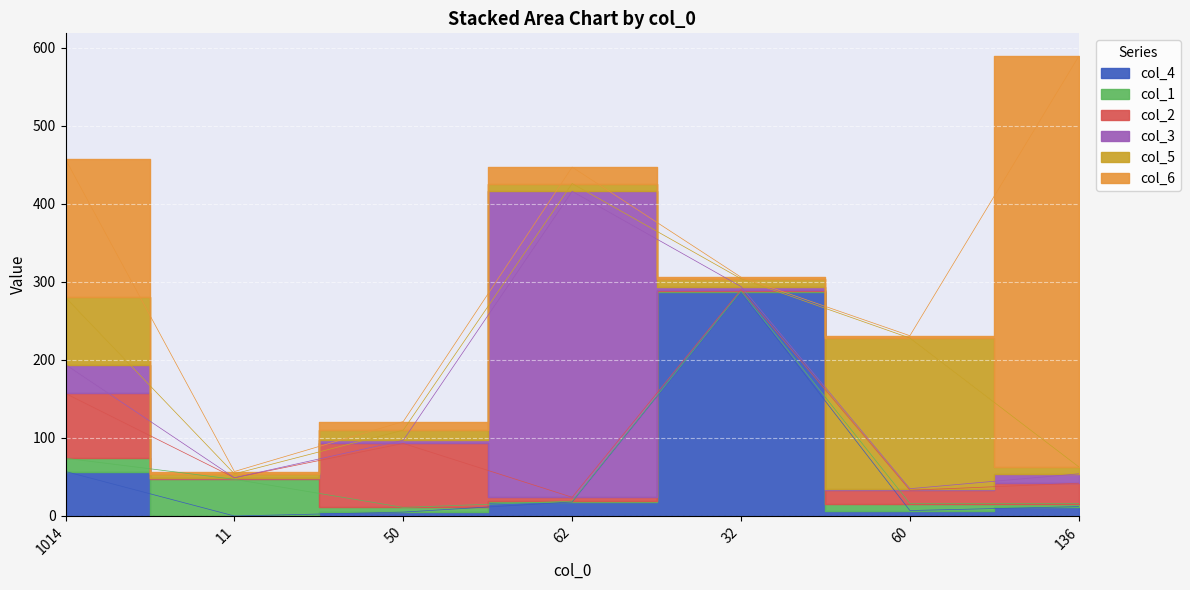

Where is the first local maximum for col_6?

62